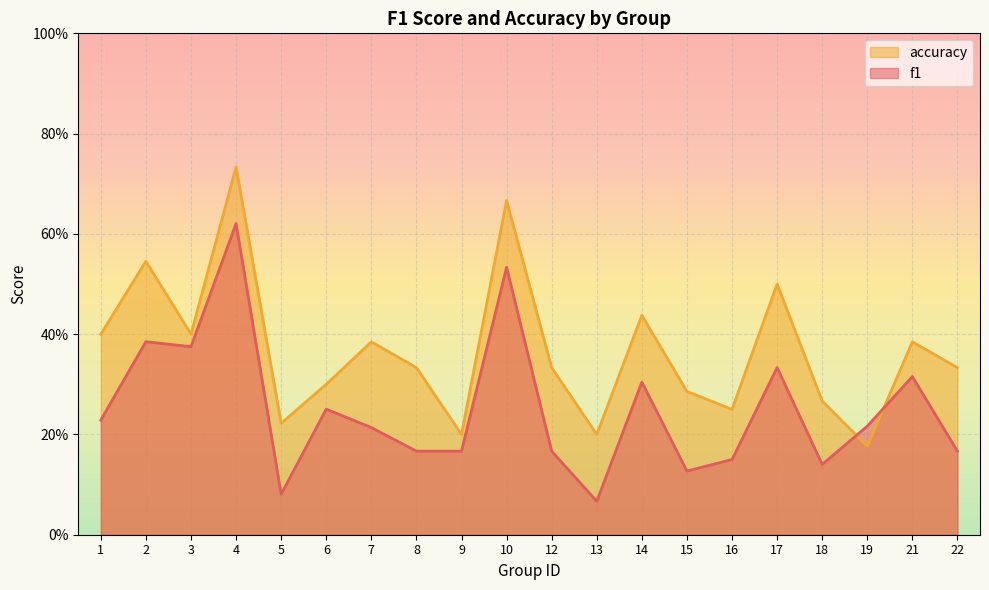

What is the total value across all series at 9?

0.4